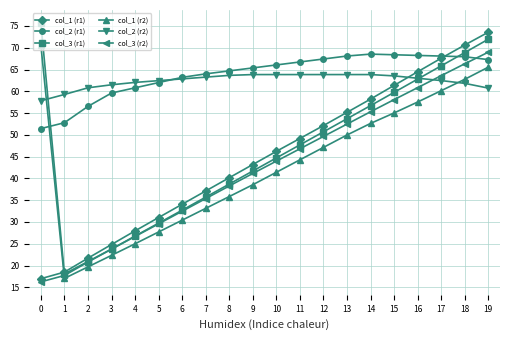

Does the chart have visible grid lines?

Yes